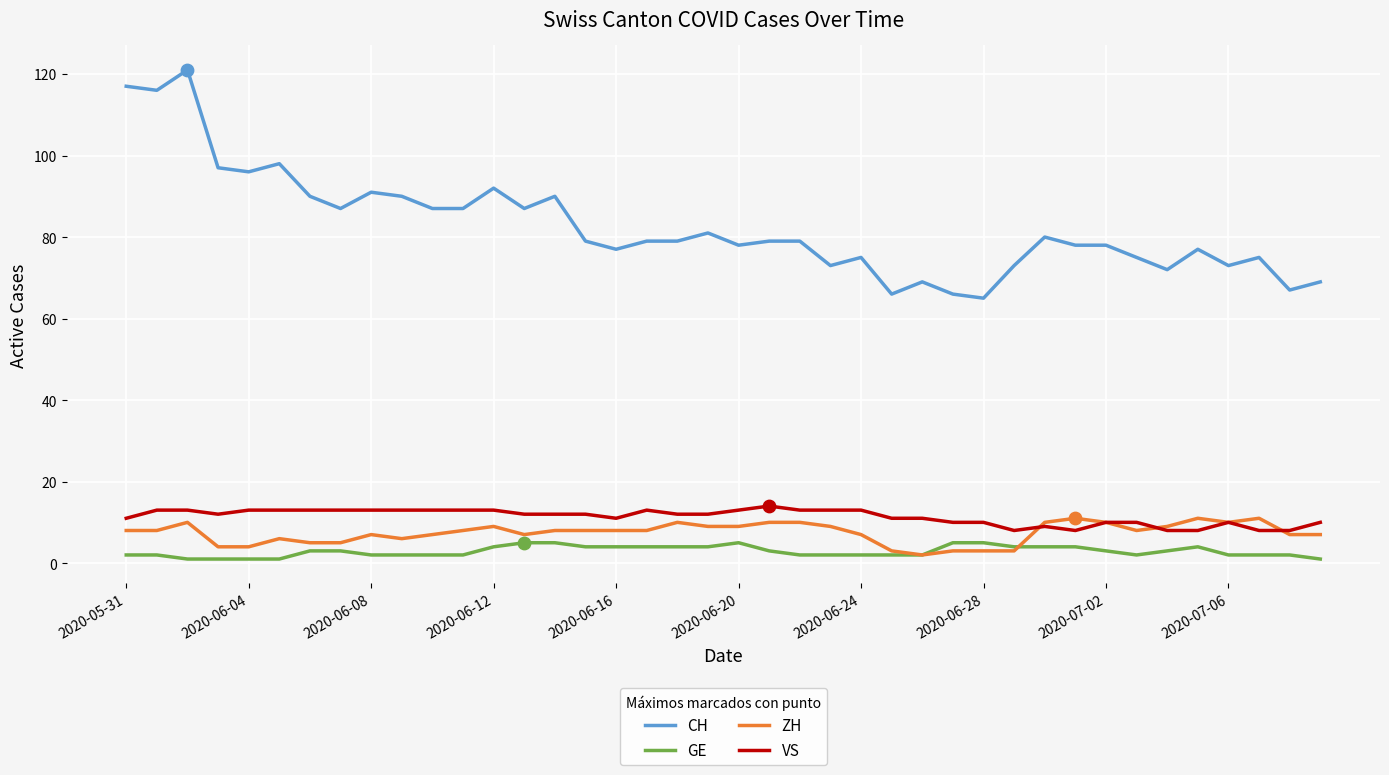

Which series has the widest spread of values?

CH